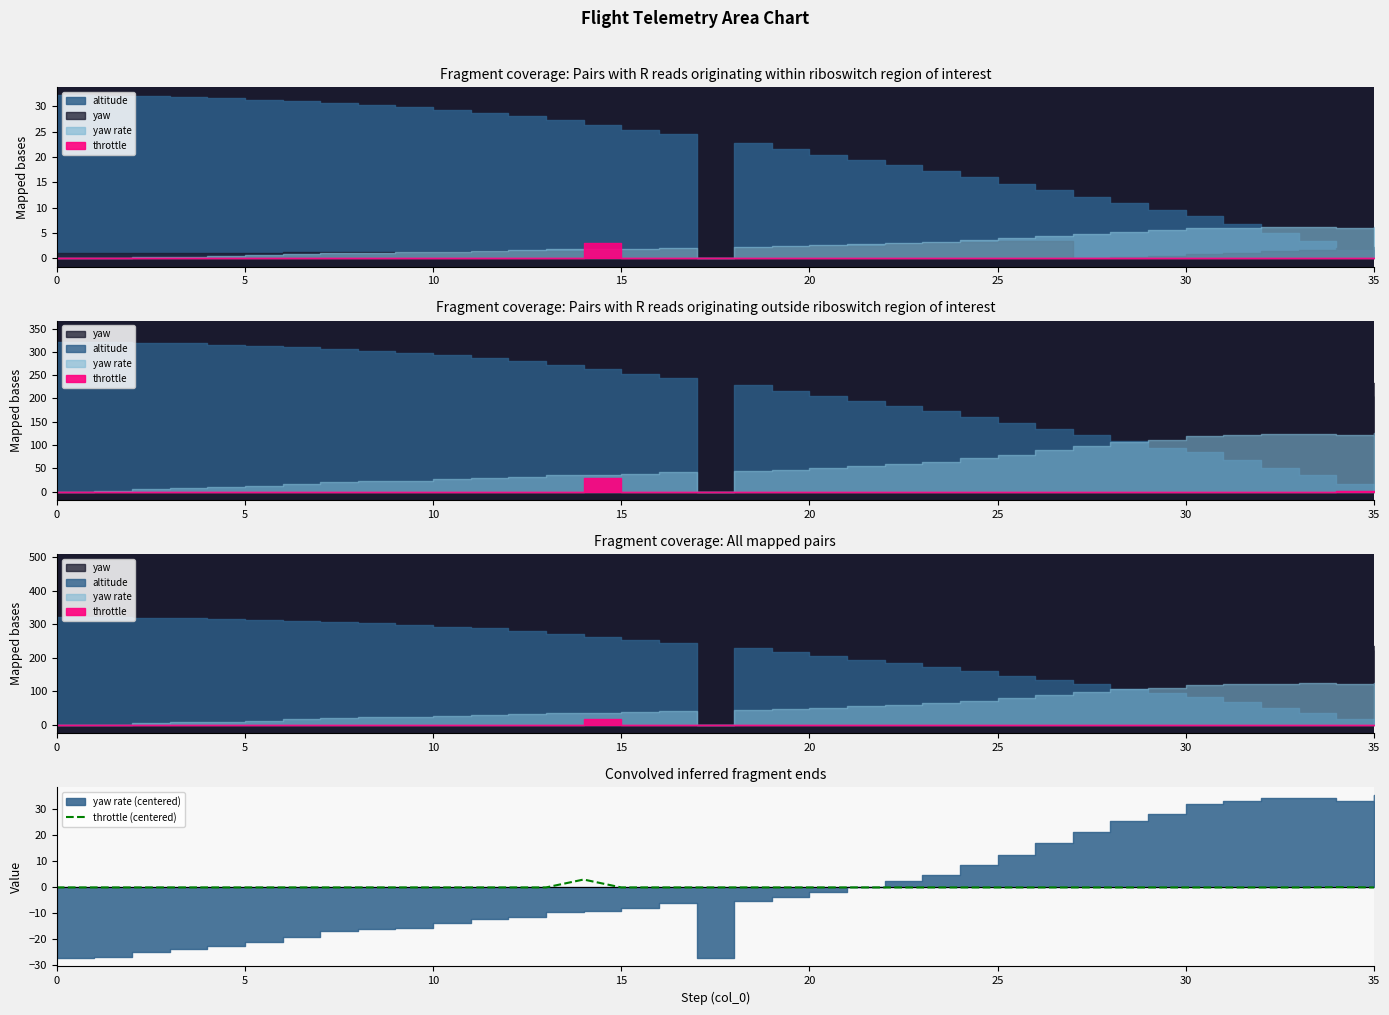

Count the number of categories in the chart.

36